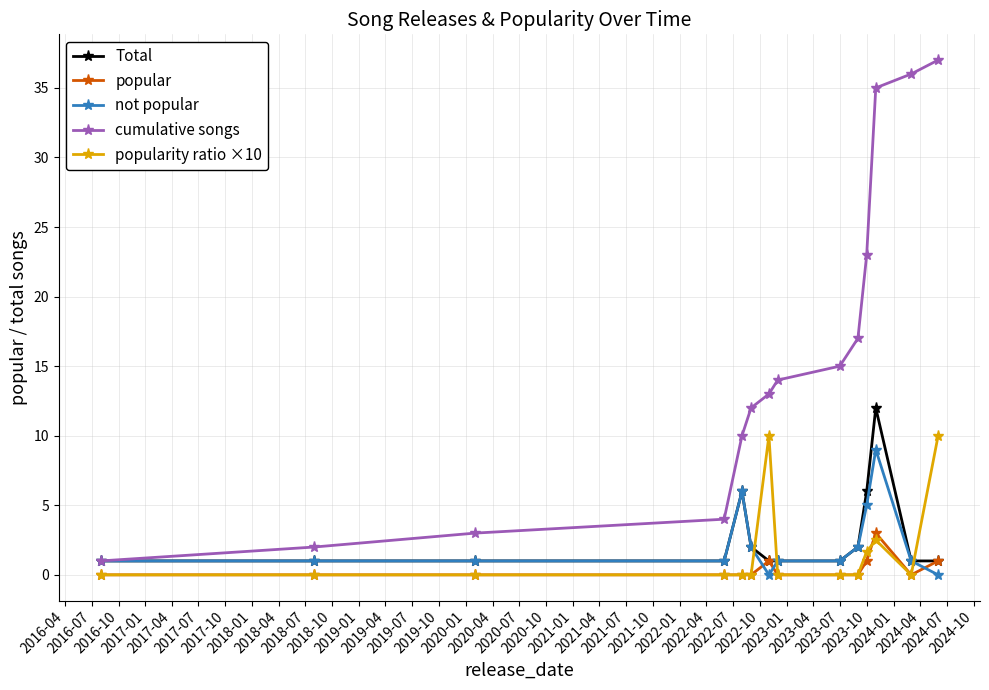

Reading right to left, what are all the values shown in this chart?

Total: 1.0	1.0	12.0	6.0	2.0	1.0	1.0	1.0	2.0	6.0	1.0	1.0	1.0	1.0
popular: 1.0	0.0	3.0	1.0	0.0	0.0	0.0	1.0	0.0	0.0	0.0	0.0	0.0	0.0
not popular: 0.0	1.0	9.0	5.0	2.0	1.0	1.0	0.0	2.0	6.0	1.0	1.0	1.0	1.0
cumulative songs: 37.0	36.0	35.0	23.0	17.0	15.0	14.0	13.0	12.0	10.0	4.0	3.0	2.0	1.0
popularity ratio ×10: 10.0	0.0	2.5	1.7	0.0	0.0	0.0	10.0	0.0	0.0	0.0	0.0	0.0	0.0